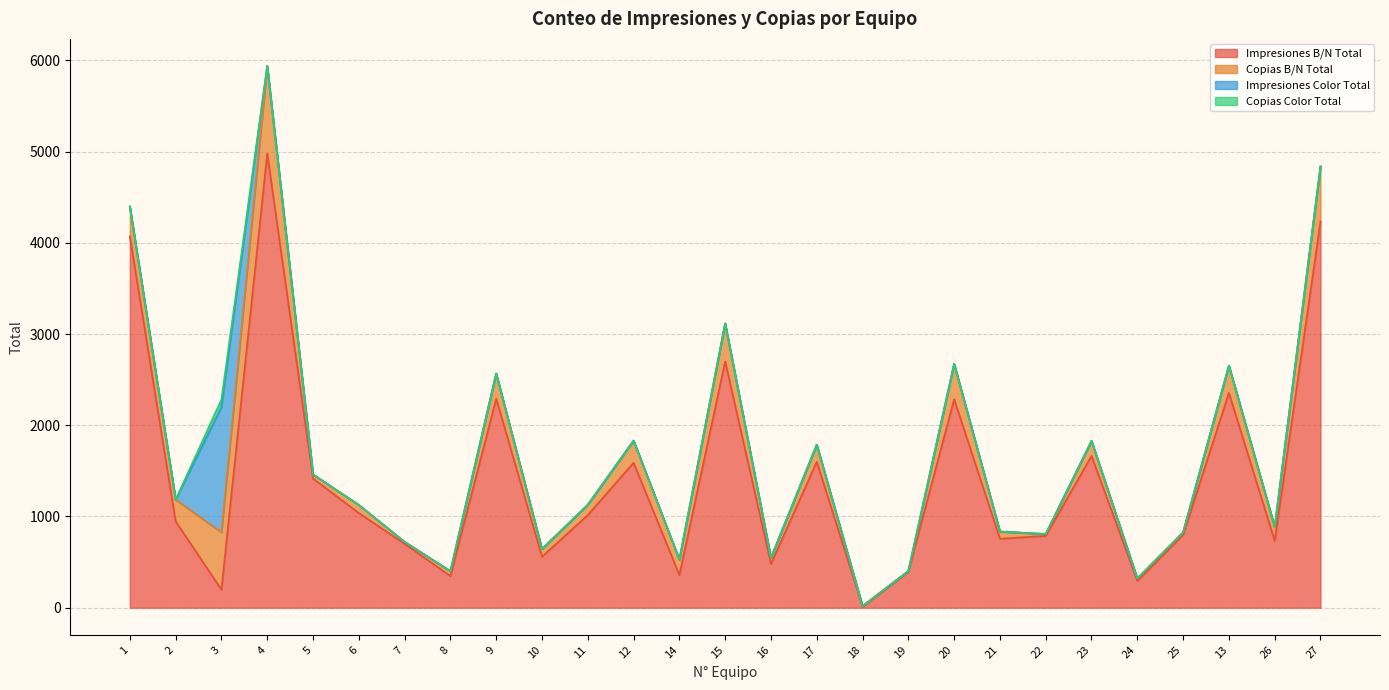

List the labels in order of Copias Color Total value, largest first.

3, 1, 2, 4, 5, 6, 7, 8, 9, 10, 11, 12, 14, 15, 16, 17, 18, 19, 20, 21, 22, 23, 24, 25, 13, 26, 27